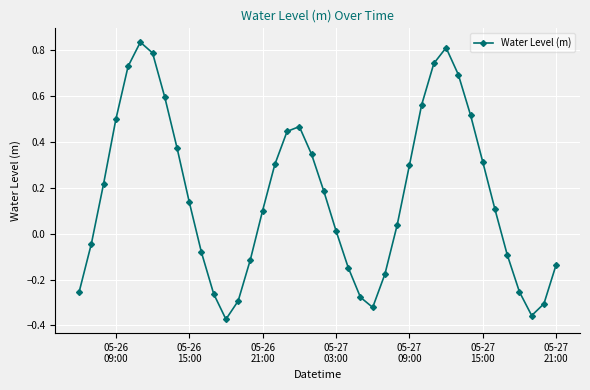

What is the sum of all values?

6.6